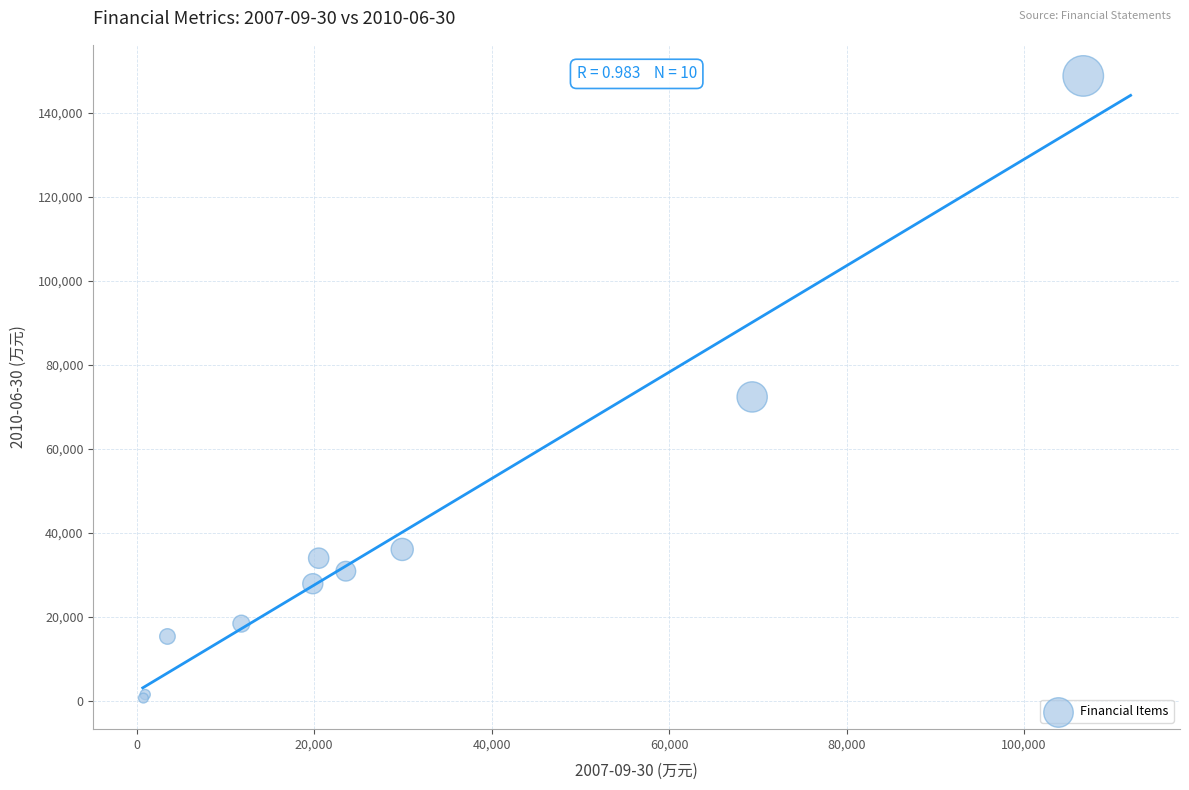

What Y value in the scatter plot is closest to 74741?

72377